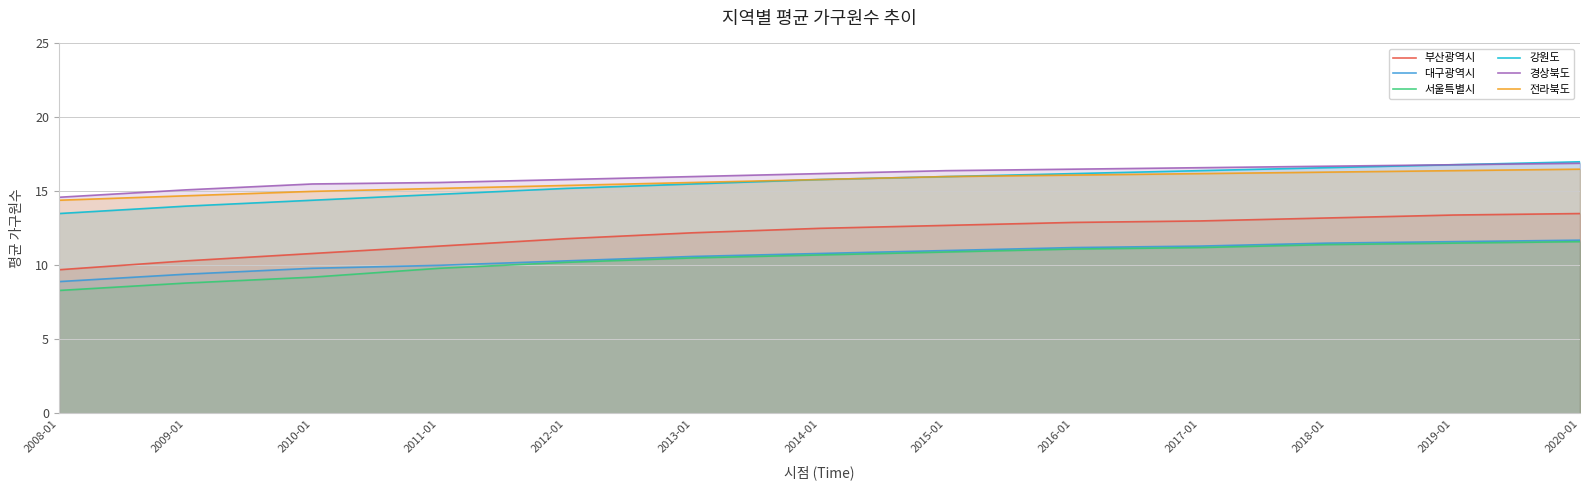

Does the chart have visible grid lines?

Yes